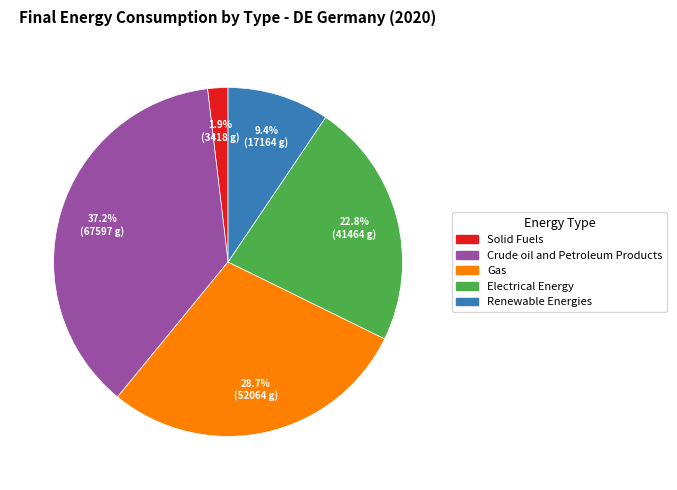

How much of the chart is everything except Solid Fuels?

98.1%